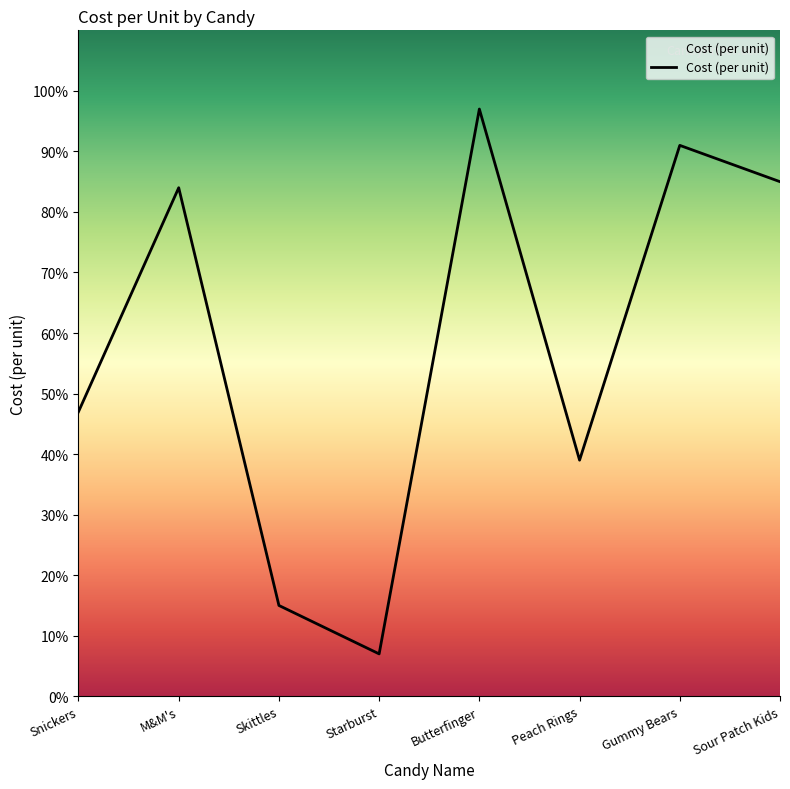

Does the chart have visible grid lines?

No